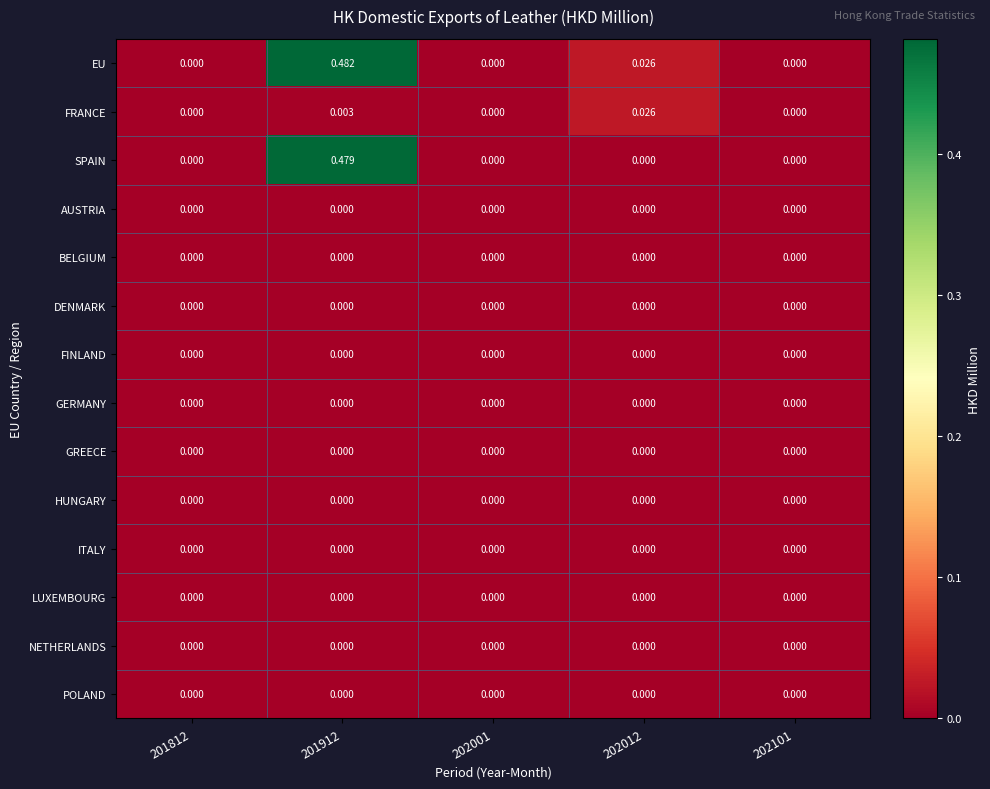

Which series has the largest total across all categories?

EU